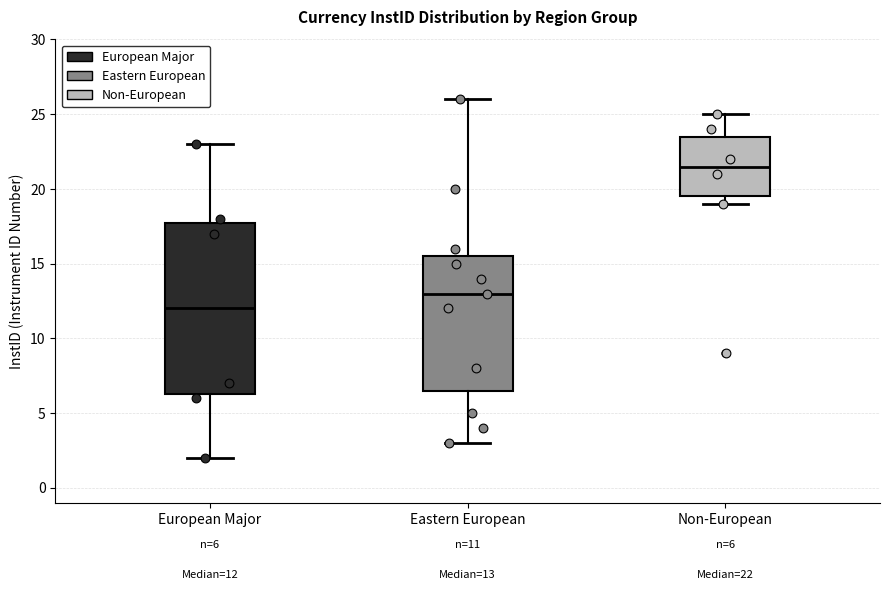

Comparing the boxes themselves (not the whiskers), which one is the tallest?

European Major